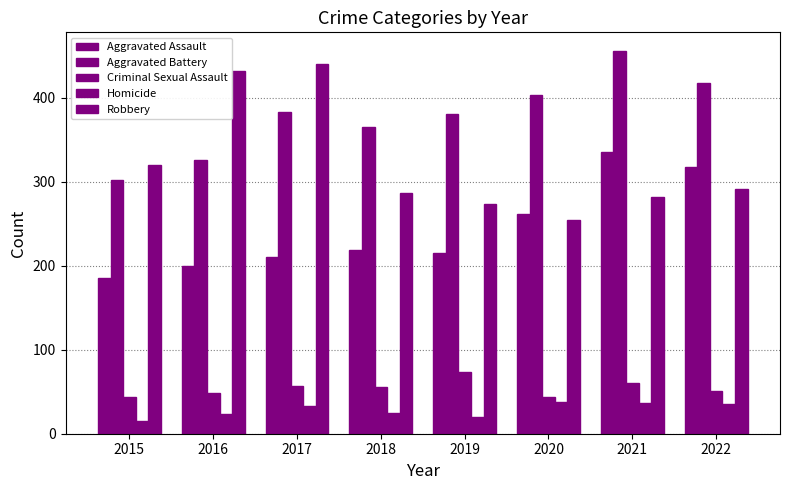

What is the value of the Aggravated Battery bar at the 8th from the left?

418